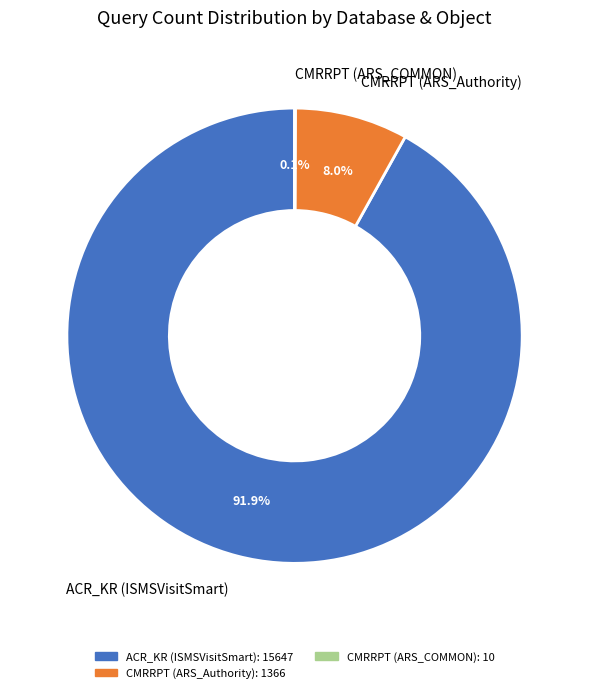

What is the largest slice in the pie chart?

ACR_KR (ISMSVisitSmart)